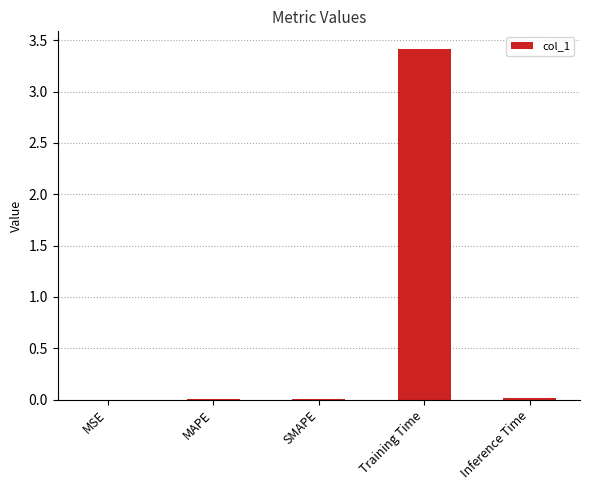

What is the maximum value shown in the chart?

3.4